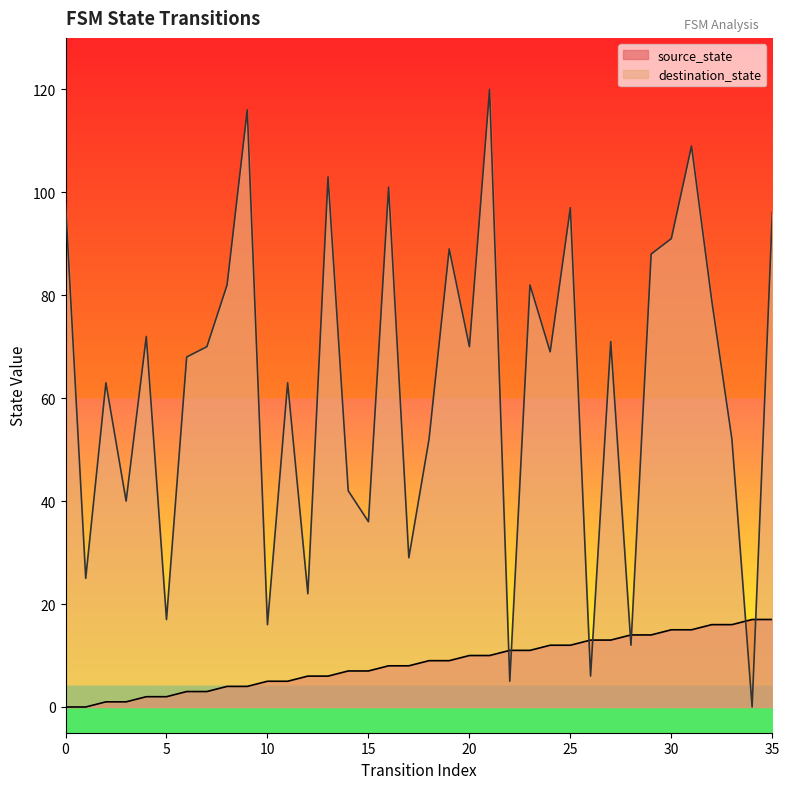

Is it true that source_state equals 9 at 18?

True